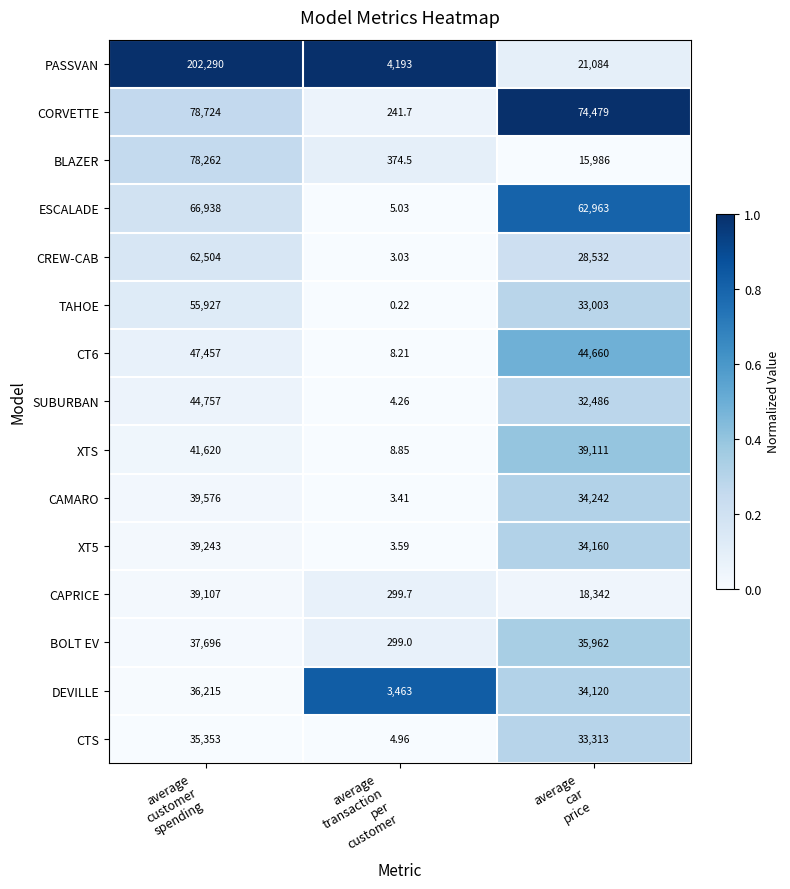

Which series has the largest range (max minus min)?

PASSVAN